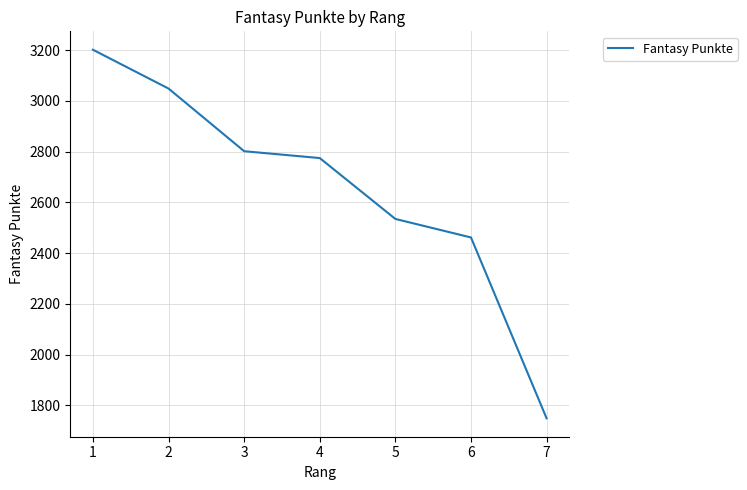

What is the difference between the values at 6 and 2?

587